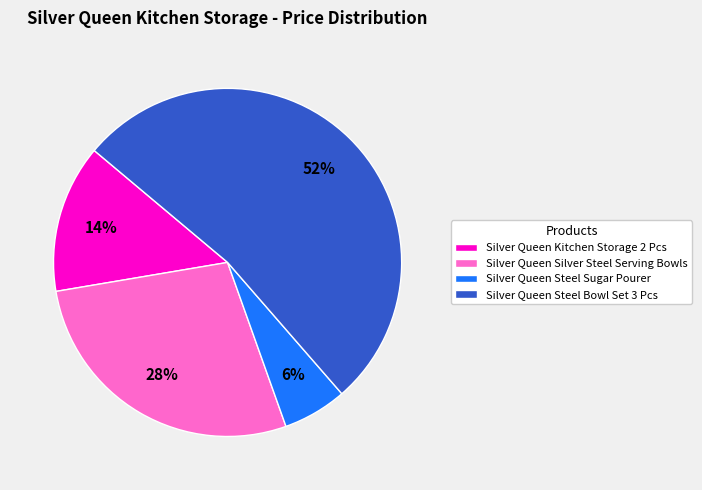

Which has a higher value, Silver Queen Steel Bowl Set 3 Pcs or Silver Queen Silver Steel Serving Bowls?

Silver Queen Steel Bowl Set 3 Pcs